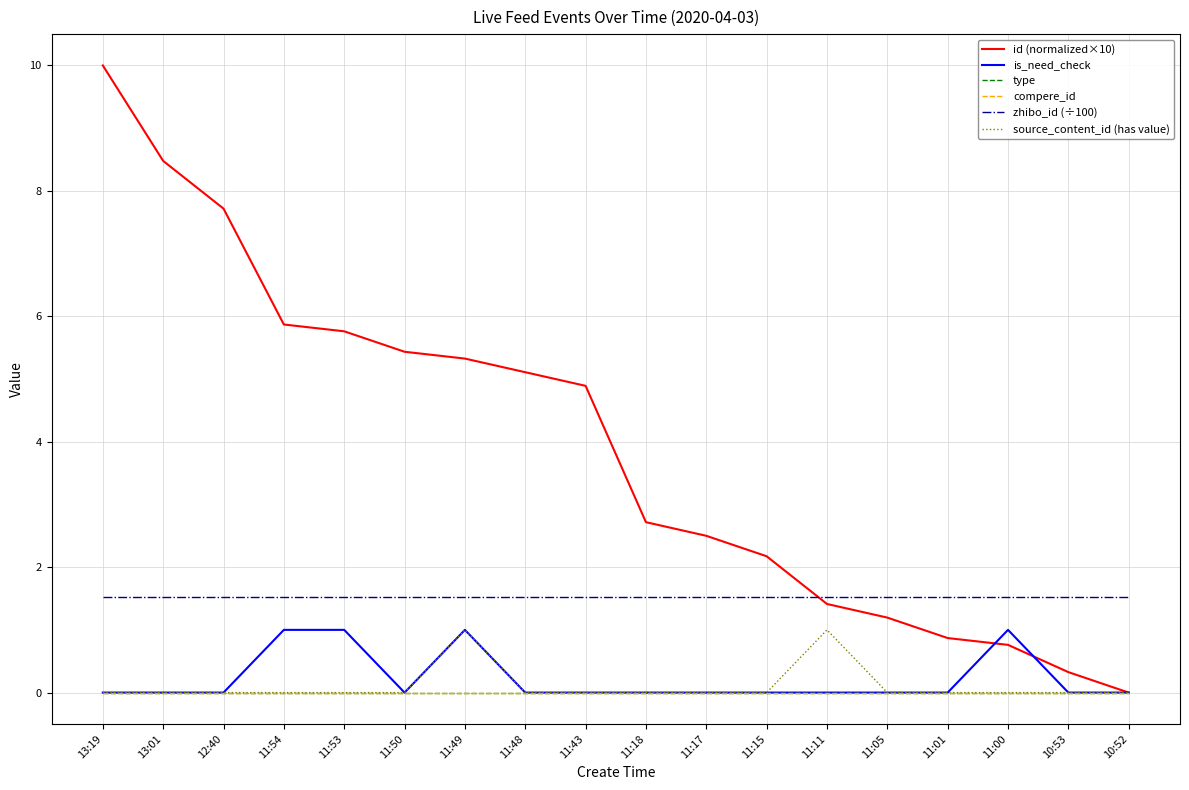

Is this an area chart (filled region under the line)?

No